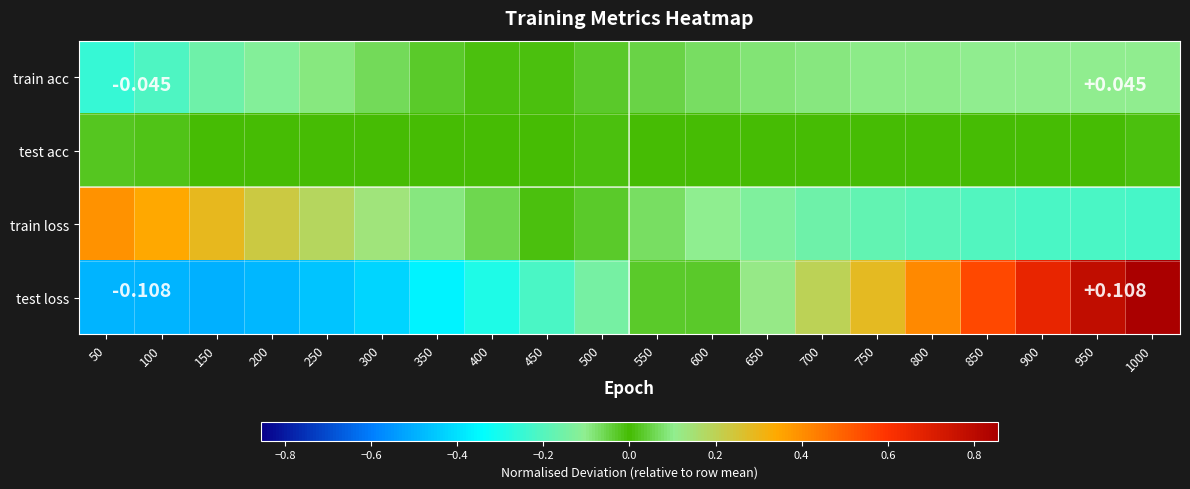

Which has a higher value, 50 or 650?

650